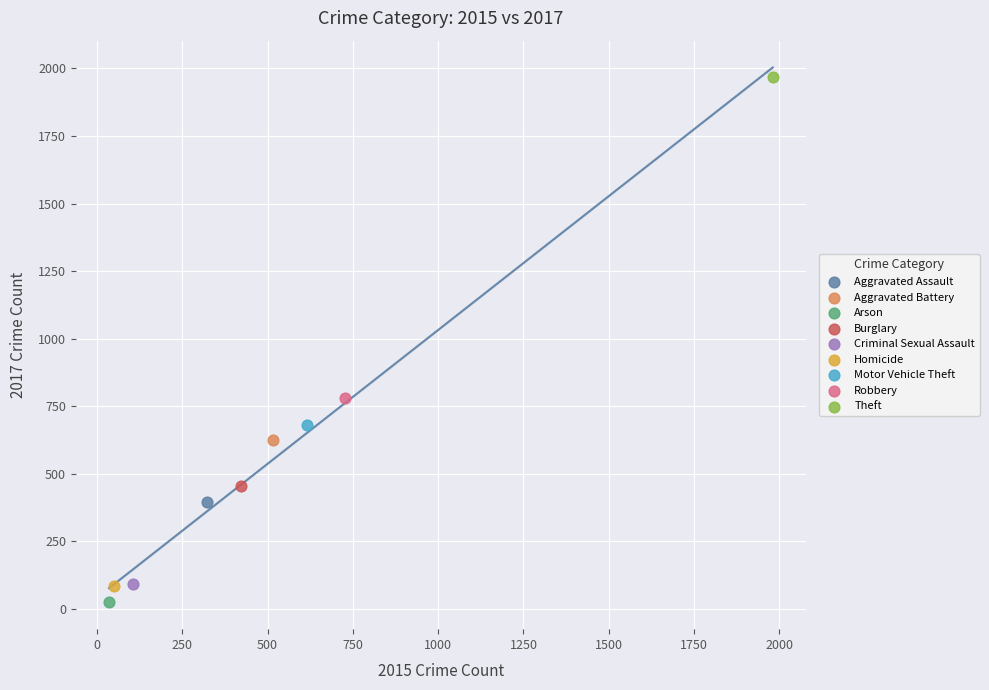

What are all the series names shown in the legend?

Aggravated Assault, Aggravated Battery, Arson, Burglary, Criminal Sexual Assault, Homicide, Motor Vehicle Theft, Robbery, Theft